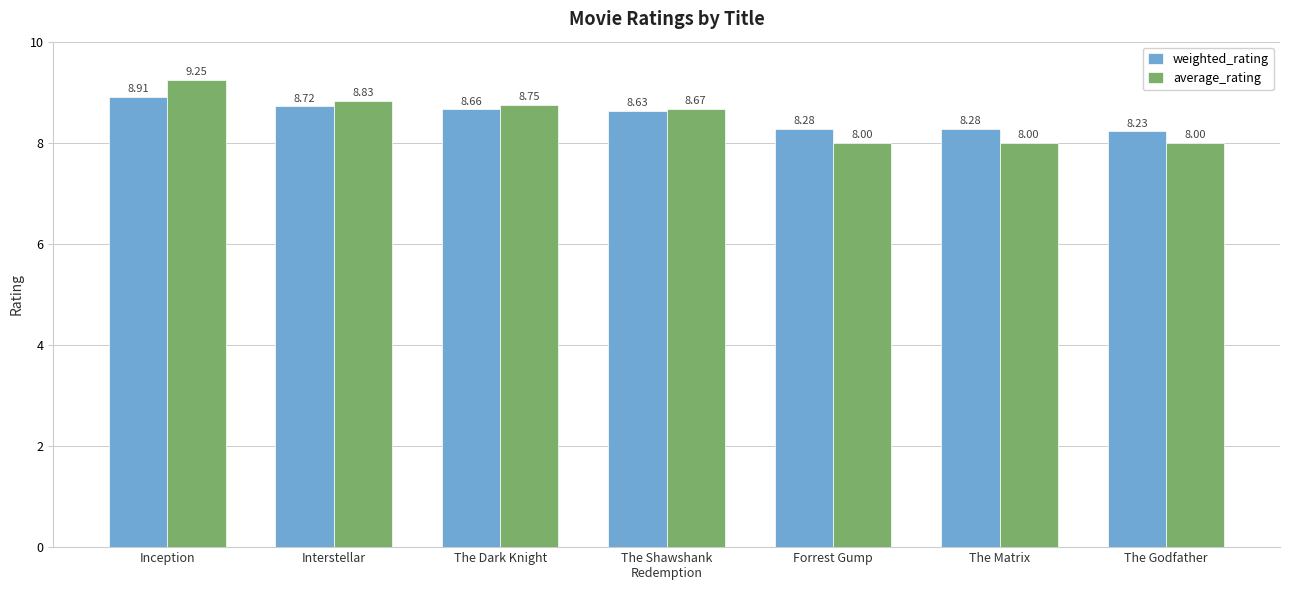

At which label is weighted_rating closest to 8?

The Godfather